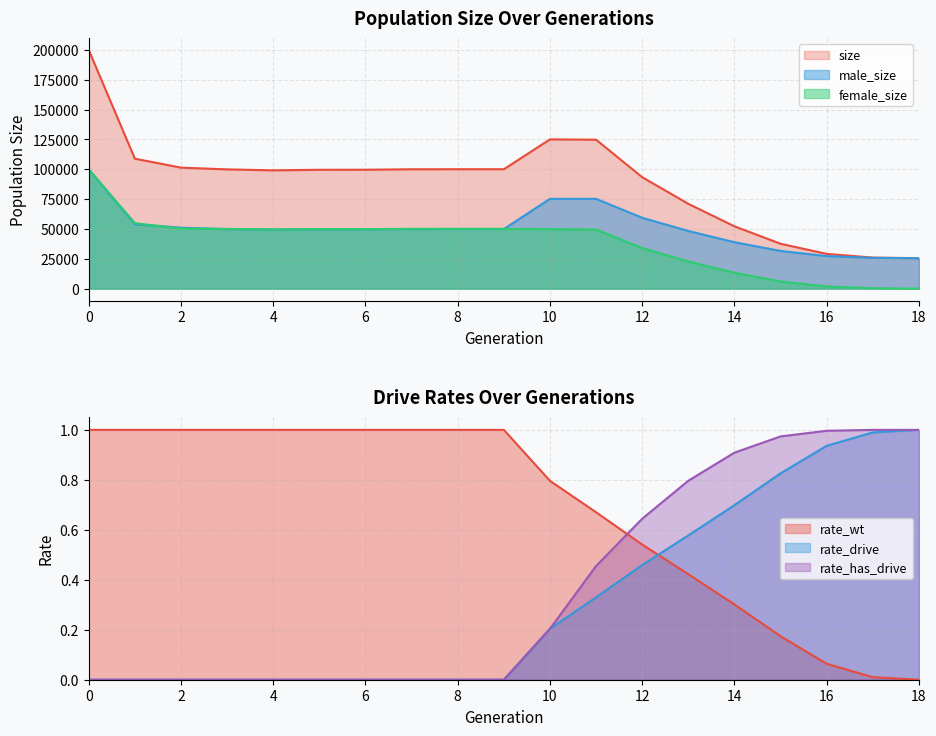

The value of size at 1 is 108853. True or false?

True